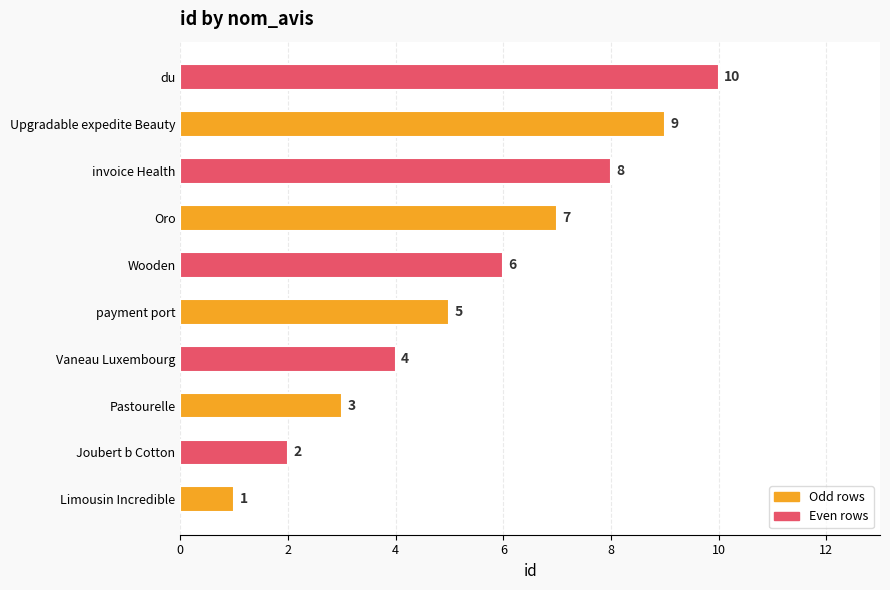

Which has a higher value, payment port or Pastourelle?

payment port